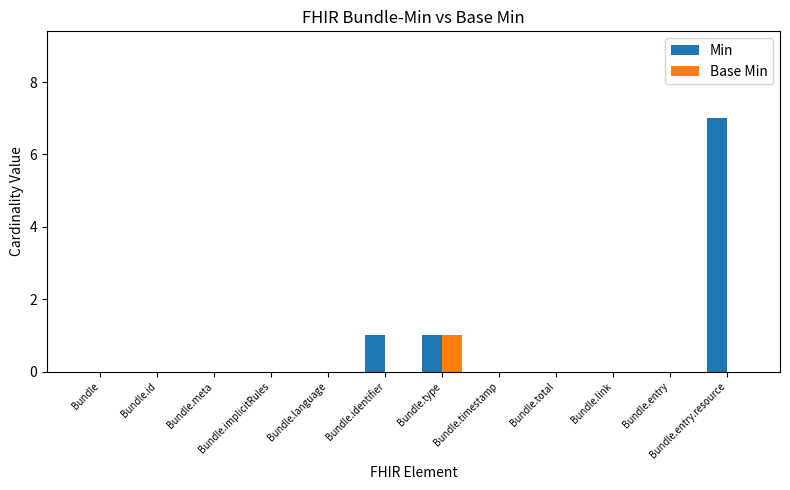

What is the total value across all series at Bundle.entry.resource?

7